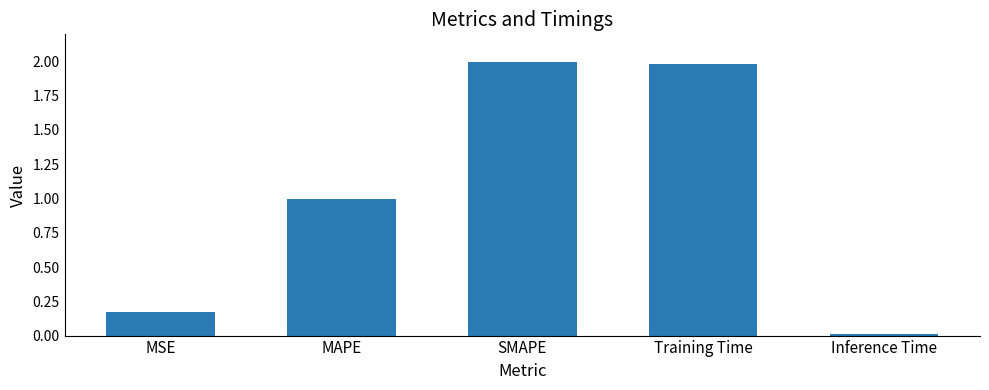

What position from the right is MAPE?

4